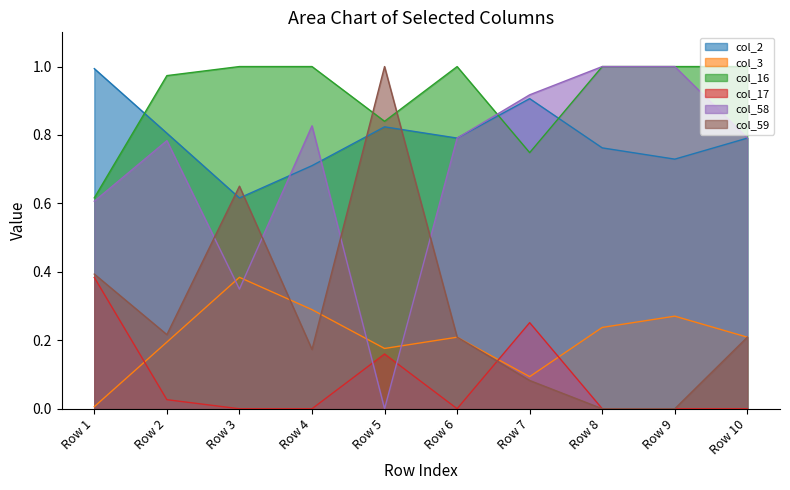

At which category does col_59 reach its first local peak?

Row 3